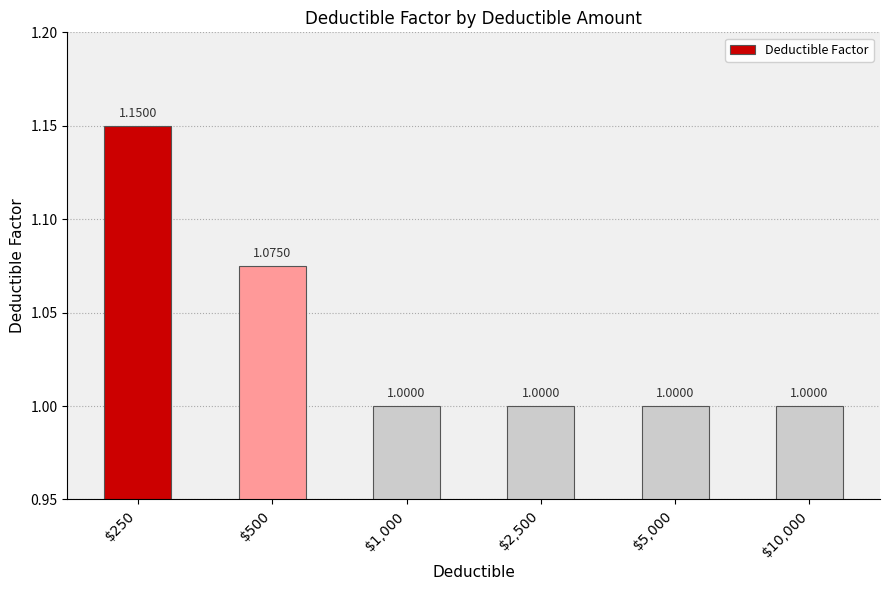

What is the sum of all values?

6.2